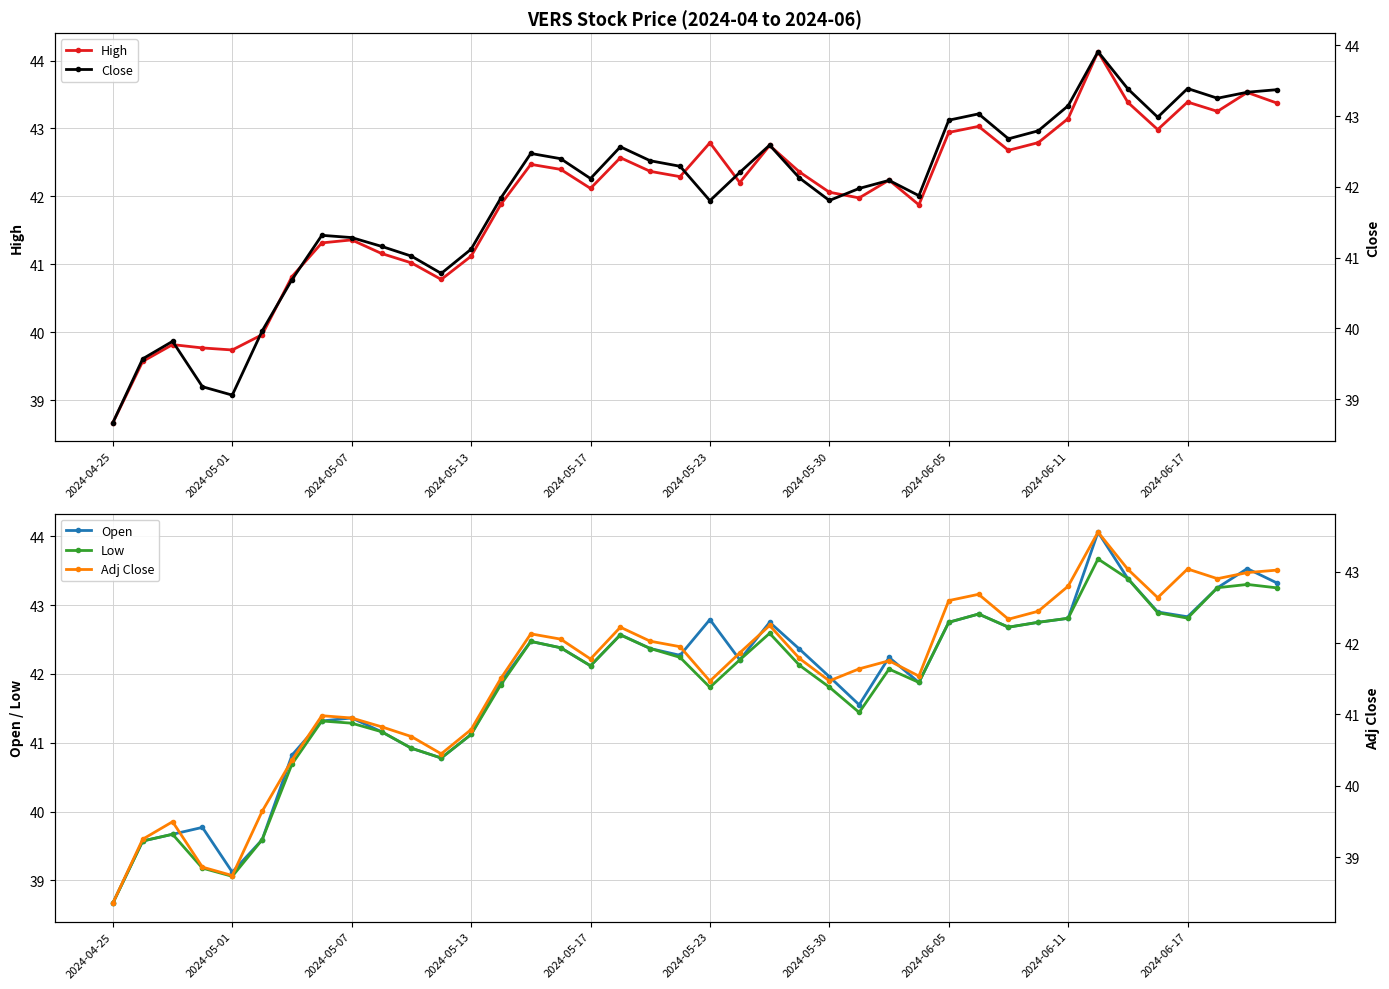

At how many categories does at least one series exceed 39?

39